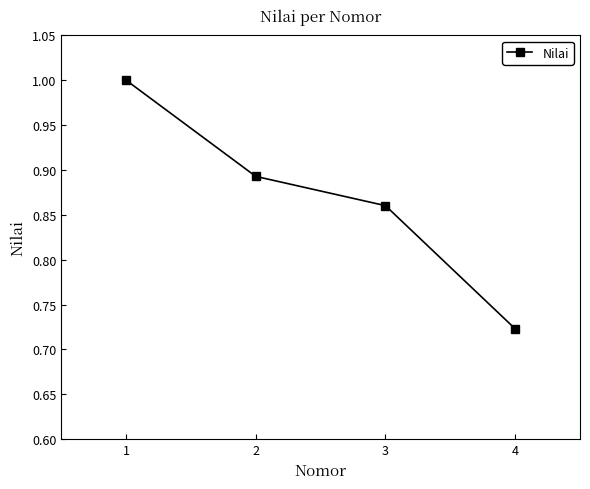

List the labels in order of value, largest first.

1, 2, 3, 4